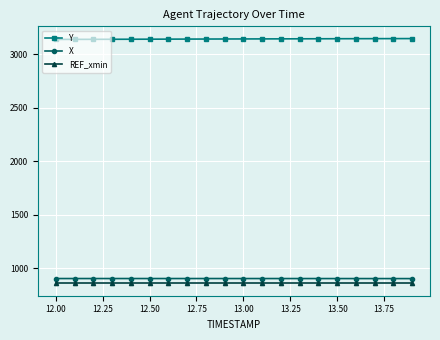

What are all the series names shown in the legend?

Y, X, REF_xmin